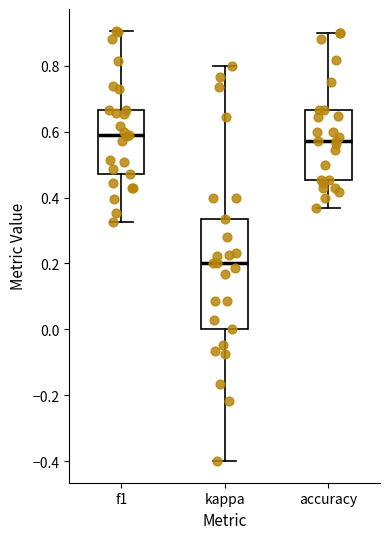

Reading left to right, transcribe this box plot: for each box, give where its median line is, the range the box spans, and where its two whiskers end, as read against the y-axis. The values are not printed on the chart, so give them approximately, as read against the axis.

f1: median 0.60, box 0.48 to 0.66, whiskers 0.32 to 0.90
kappa: median 0.20, box 0.00 to 0.34, whiskers -0.40 to 0.80
accuracy: median 0.58, box 0.46 to 0.66, whiskers 0.36 to 0.90